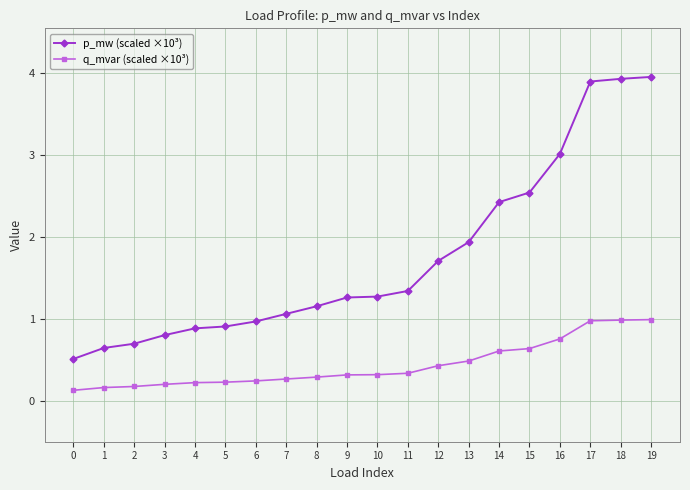

True or false: q_mvar (scaled ×10³) and p_mw (scaled ×10³) cross at least once.

False